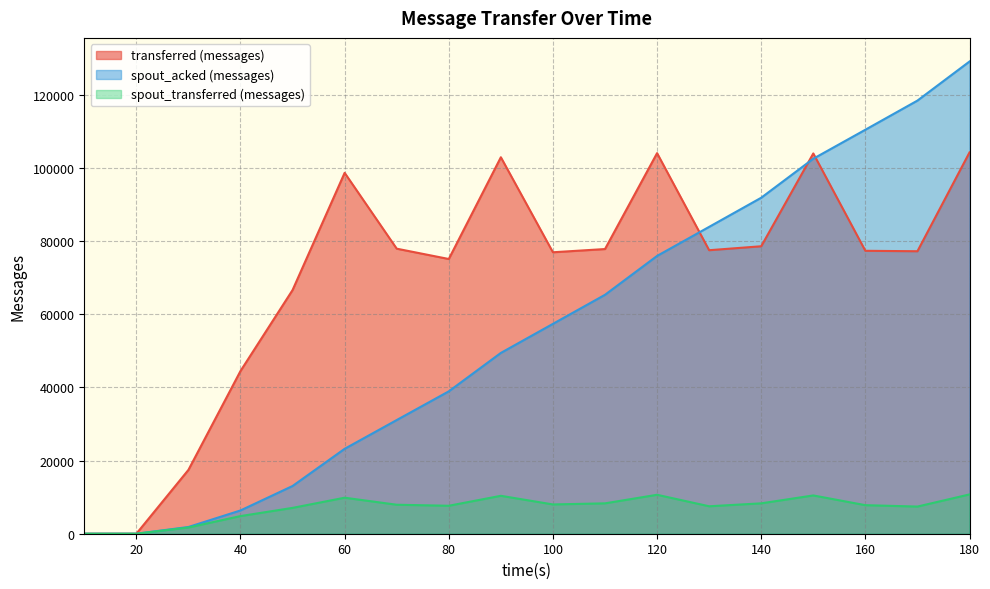

True or false: transferred (messages) and spout_transferred (messages) cross at least once.

False